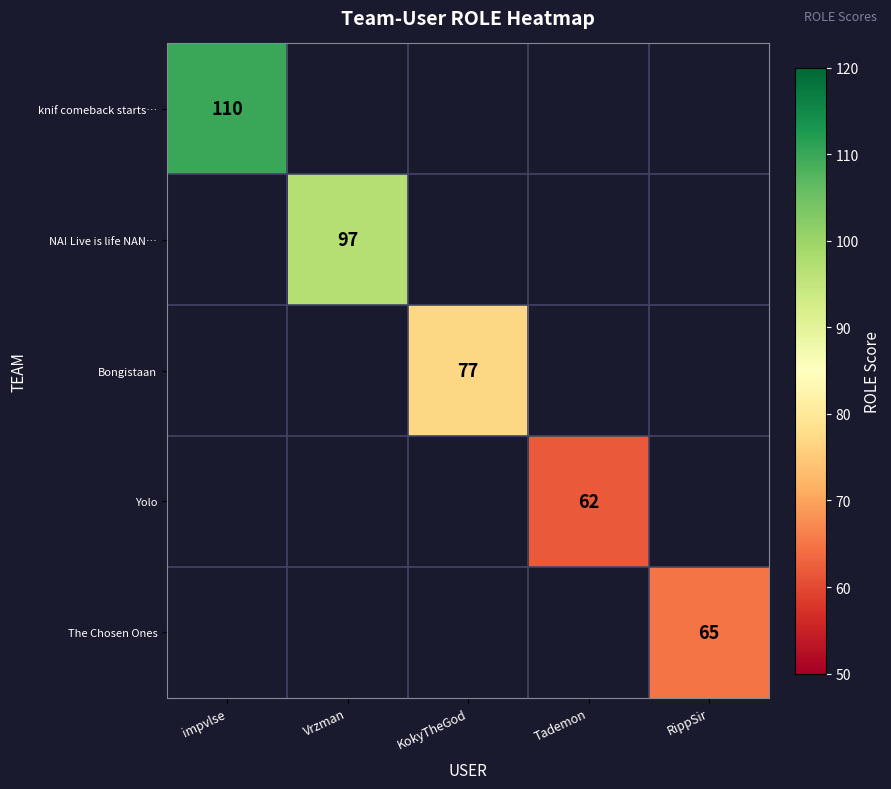

The Bongistaan series shows 77 at KokyTheGod. True or false?

True